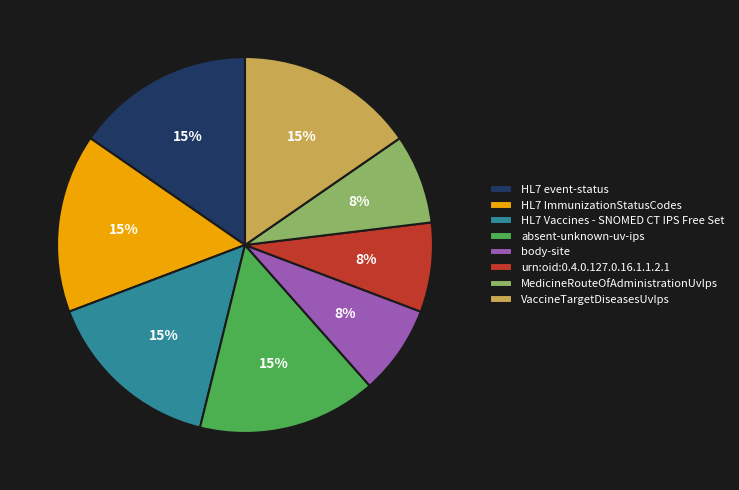

True or false: absent-unknown-uv-ips accounts for 9% of the total.

False